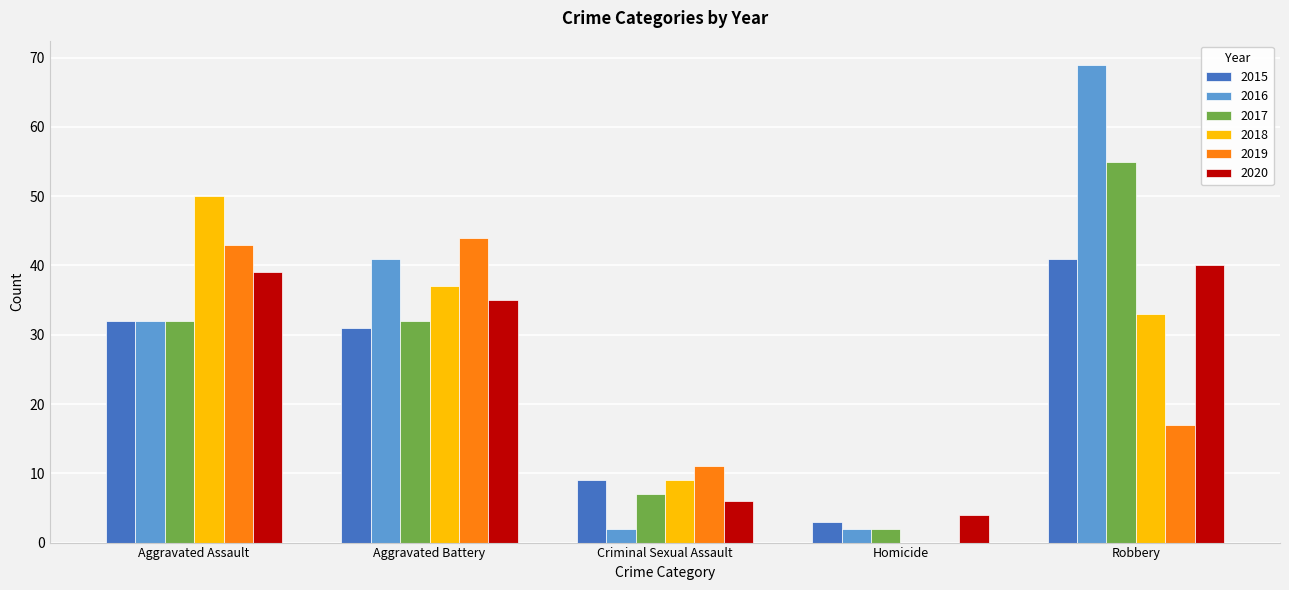

Where is 2016 nearest to the value 35?

Aggravated Assault